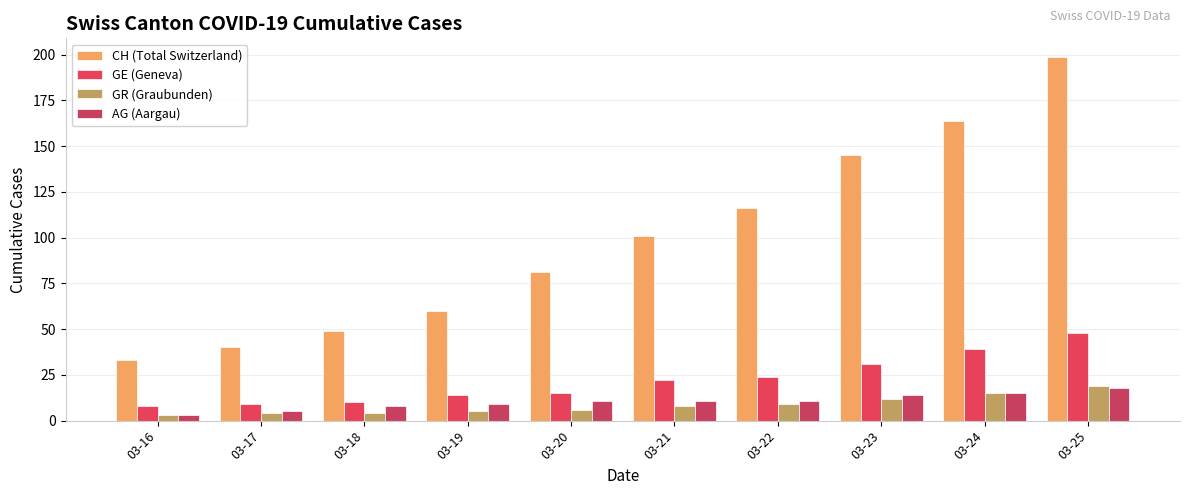

Reading left to right, what are all the values shown in this chart?

CH (Total Switzerland): 03-16=33	03-17=40	03-18=49	03-19=60	03-20=81	03-21=101	03-22=116	03-23=145	03-24=164	03-25=199
GE (Geneva): 03-16=8	03-17=9	03-18=10	03-19=14	03-20=15	03-21=22	03-22=24	03-23=31	03-24=39	03-25=48
GR (Graubunden): 03-16=3	03-17=4	03-18=4	03-19=5	03-20=6	03-21=8	03-22=9	03-23=12	03-24=15	03-25=19
AG (Aargau): 03-16=3	03-17=5	03-18=8	03-19=9	03-20=11	03-21=11	03-22=11	03-23=14	03-24=15	03-25=18